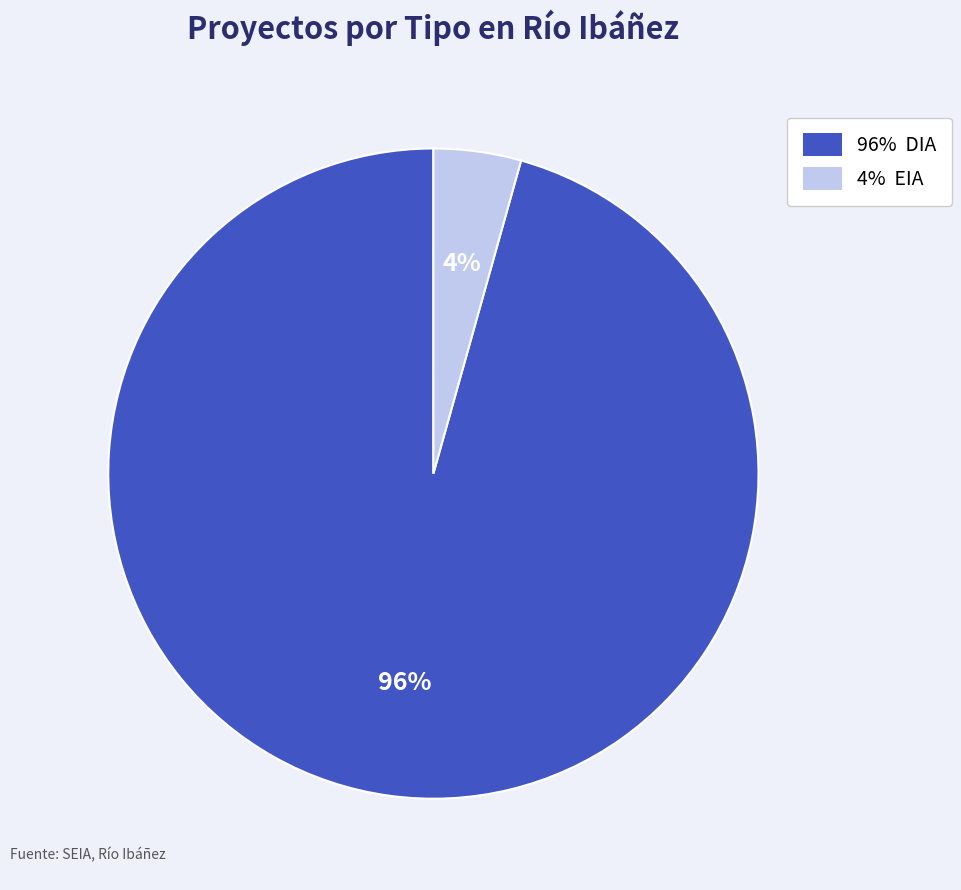

How many slices are in this pie chart?

2